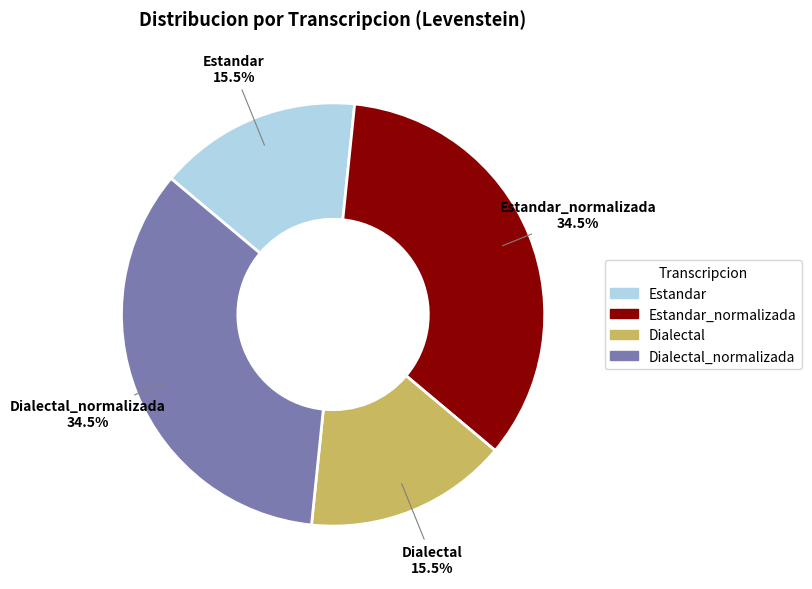

Does any single category account for the majority?

No